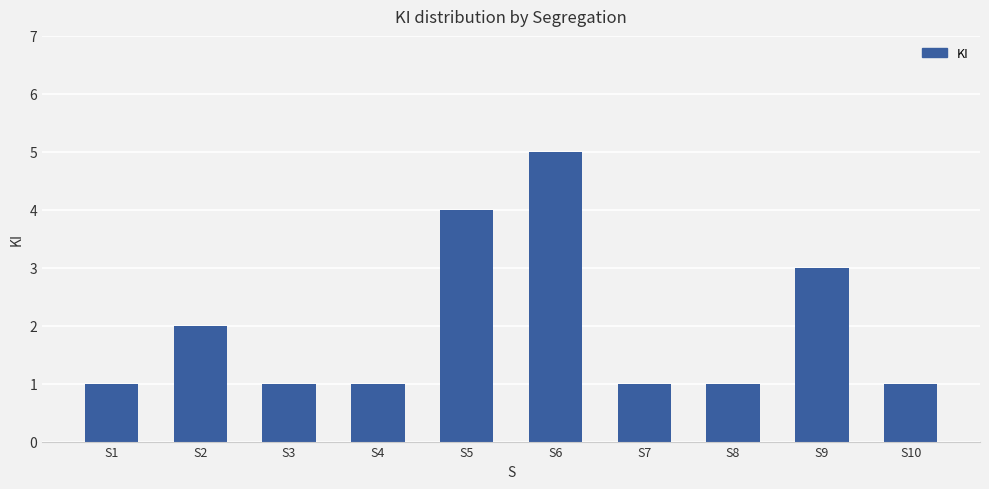

What is the average value?

2